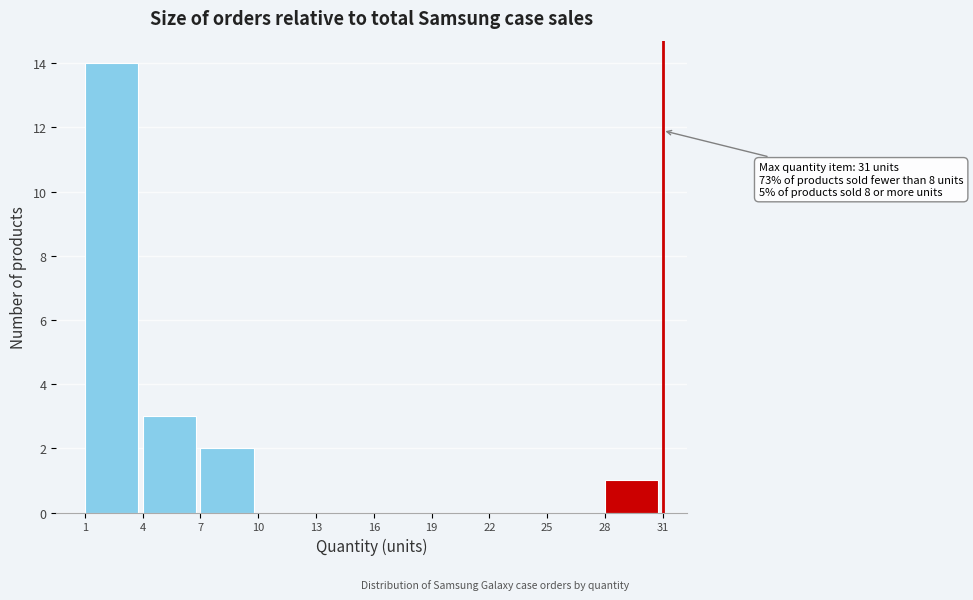

Over which range of the x-axis is the bar tallest?

1 to 4